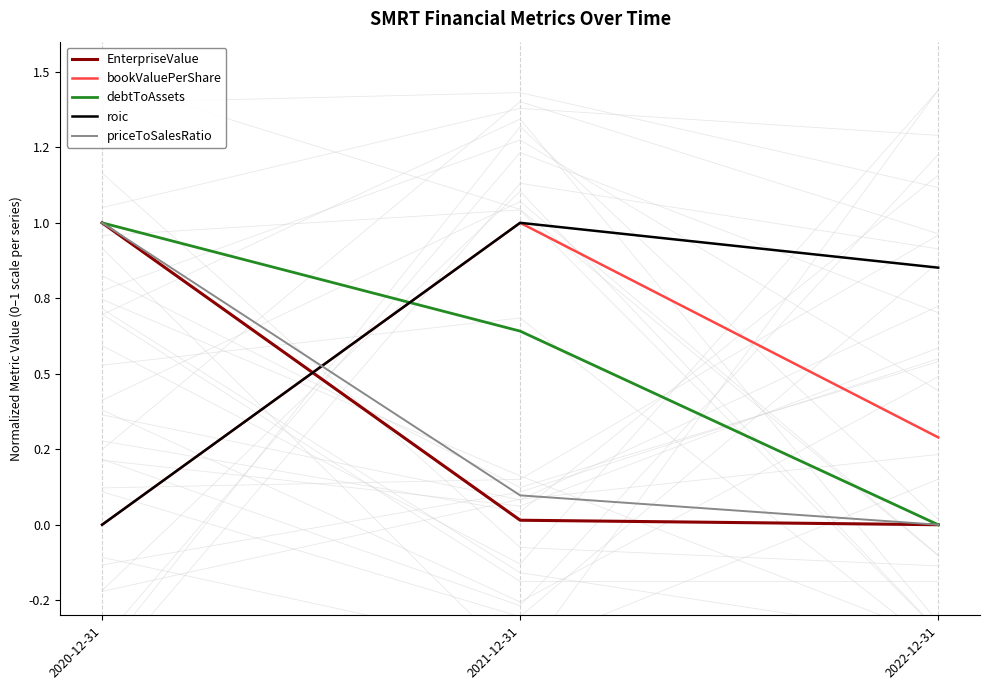

The priceToSalesRatio series shows 0.1 at 2021-12-31. True or false?

True